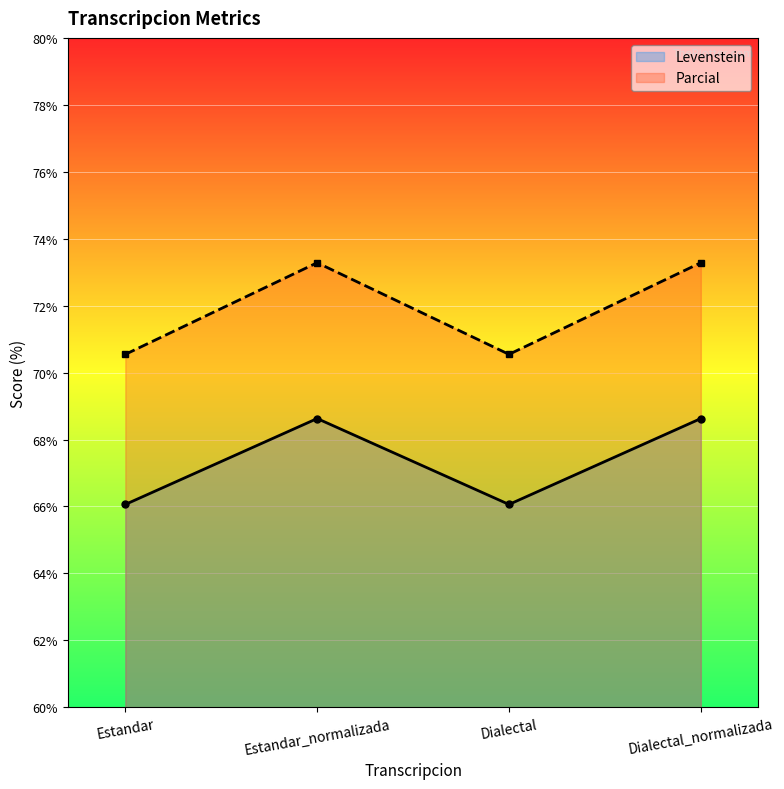

What is the value of the Parcial point at the 3rd from the left?

70.5